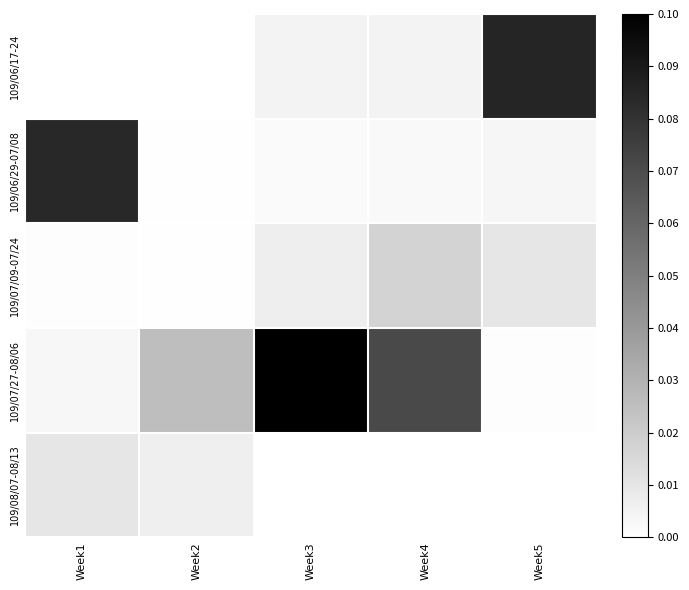

Reading right to left, list all the values displayed in this chart.

109/06/17-24: Week5=397020	Week4=22500	Week3=23400	Week2=790	Week1=0
109/06/29-07/08: Week5=16690	Week4=12600	Week3=9440	Week2=3350	Week1=389780
109/07/09-07/24: Week5=46360	Week4=79110	Week3=31060	Week2=2190	Week1=3700
109/07/27-08/06: Week5=5400	Week4=330720	Week3=464420	Week2=119720	Week1=15200
109/08/07-08/13: Week5=0	Week4=0	Week3=0	Week2=30000	Week1=45360